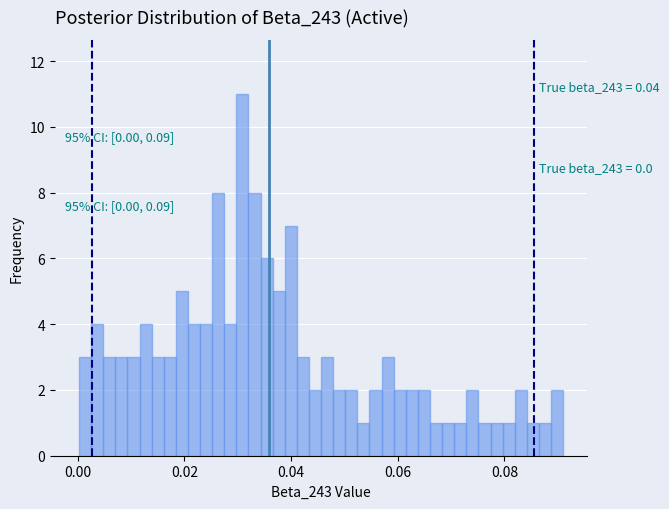

Around what value on the x-axis is the tallest bar? Give the approximate position of its centre, as read against the axis.

0.030